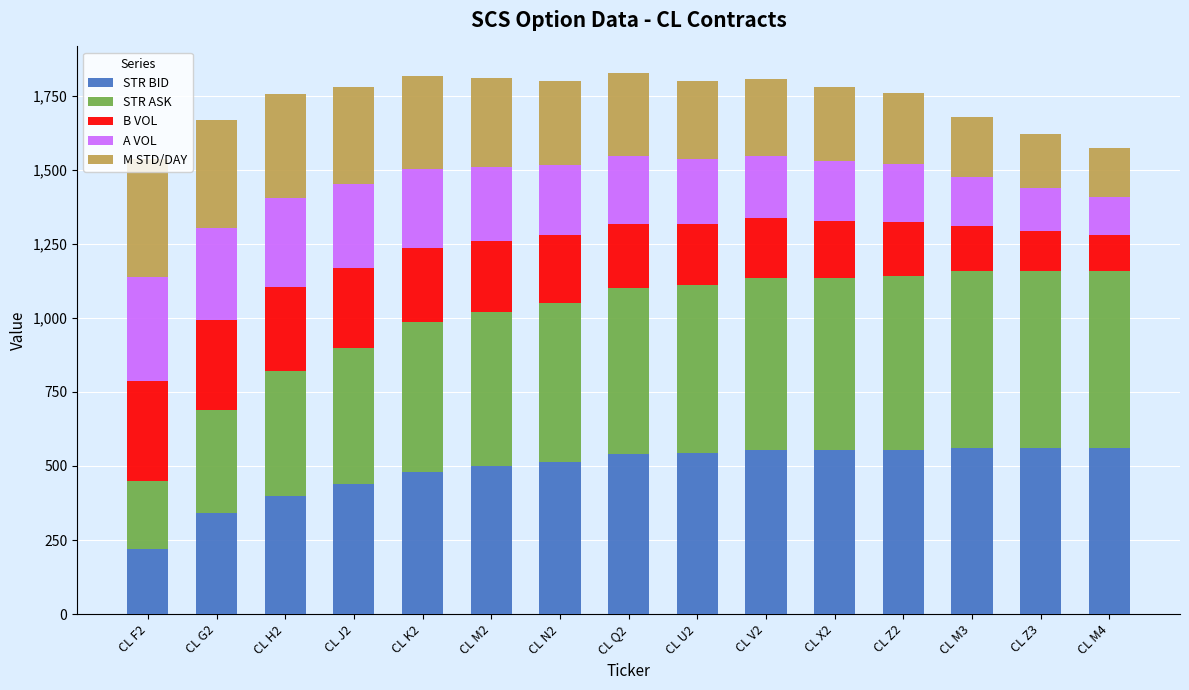

What is the lowest value of the STR BID series?

220.0